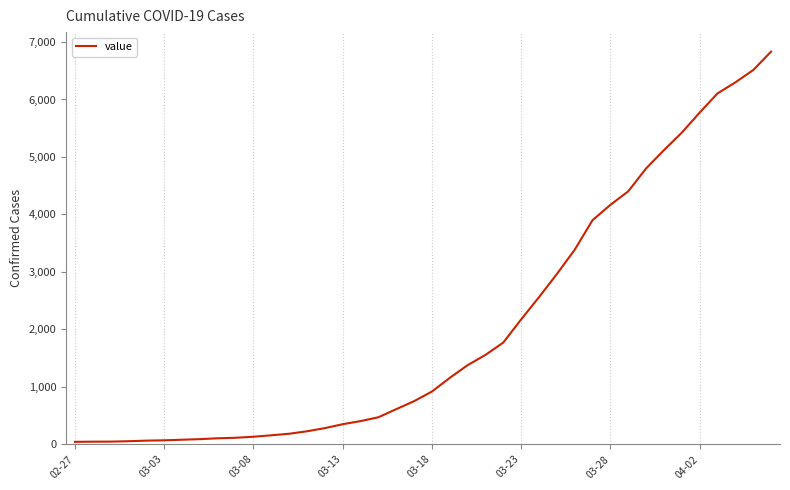

What is the greatest value displayed?

6833